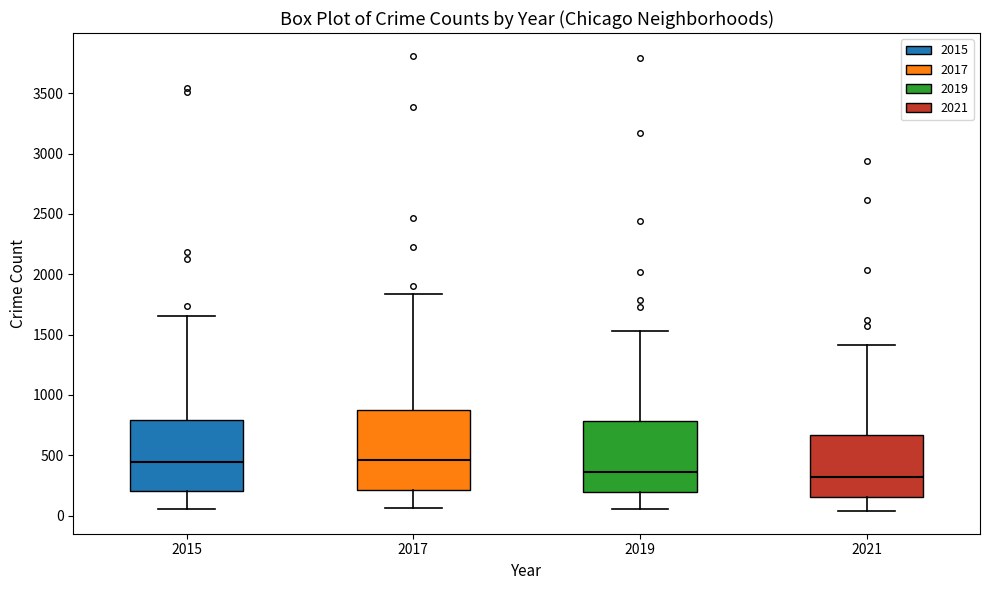

Where does the median line of the box at x = 2015 sit on the y-axis? The values are not printed on the chart, so give them approximately, as read against the axis.

450